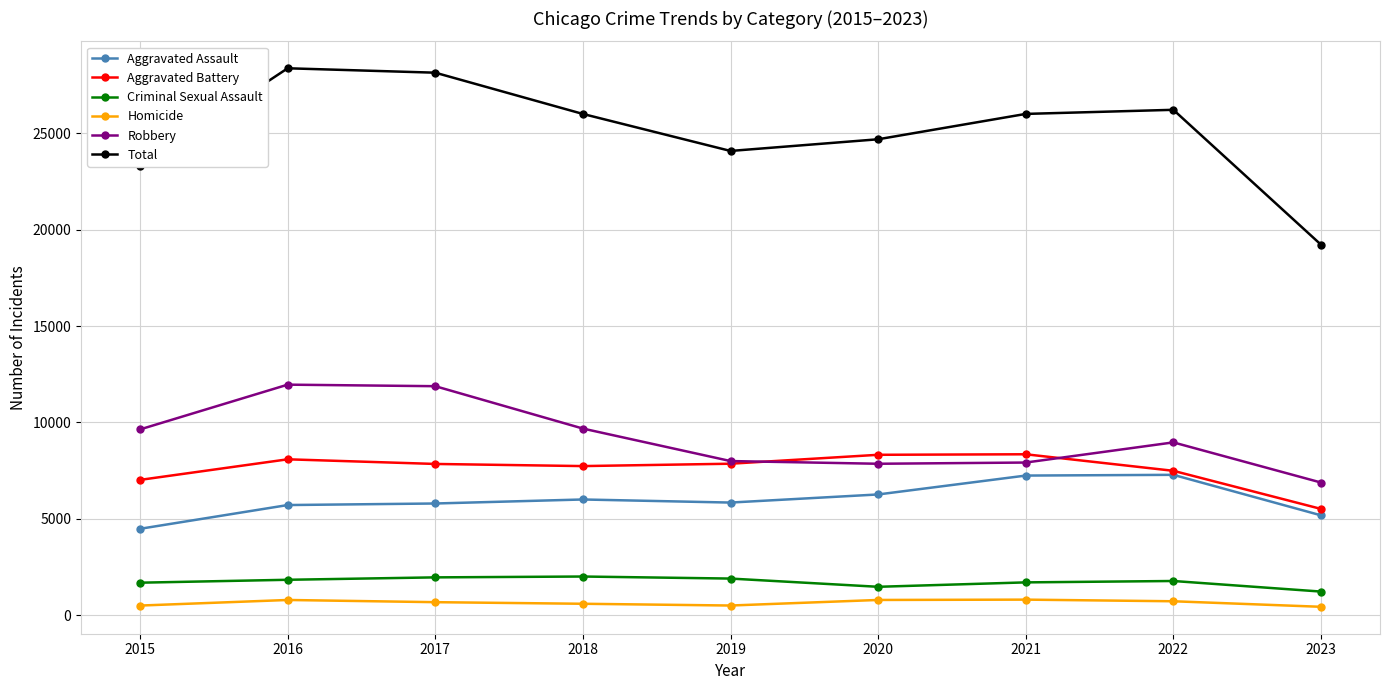

What are all the series names shown in the legend?

Aggravated Assault, Aggravated Battery, Criminal Sexual Assault, Homicide, Robbery, Total